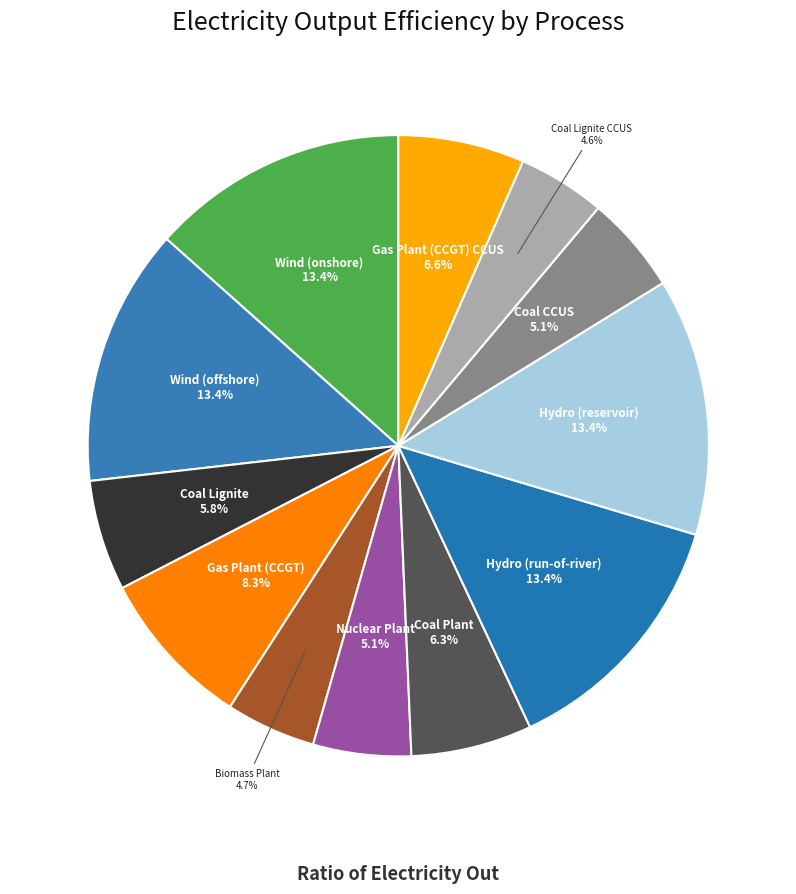

How many segments does this pie chart have?

12